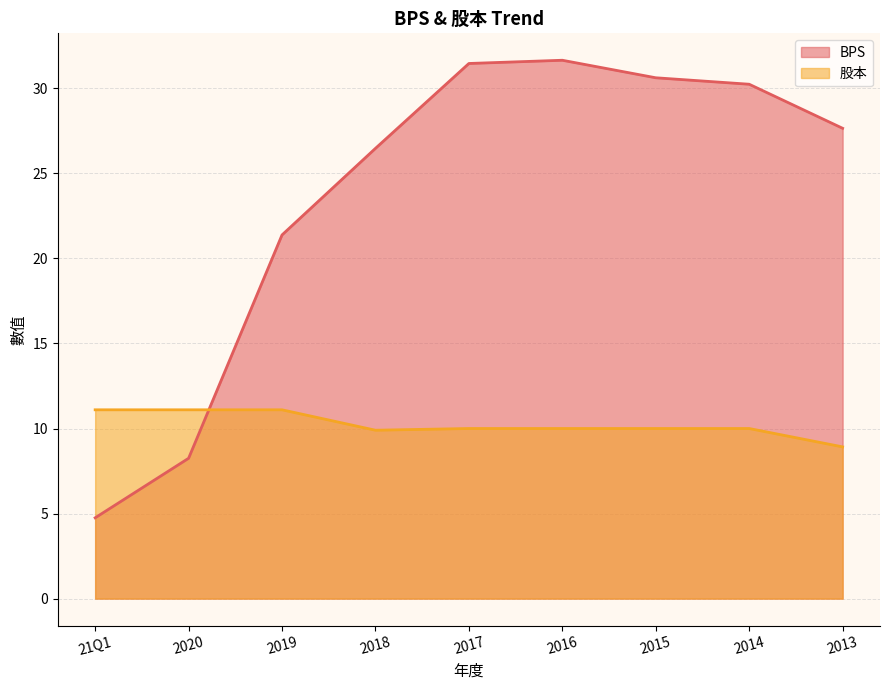

The value of 股本 at 21Q1 is 15.7. True or false?

False